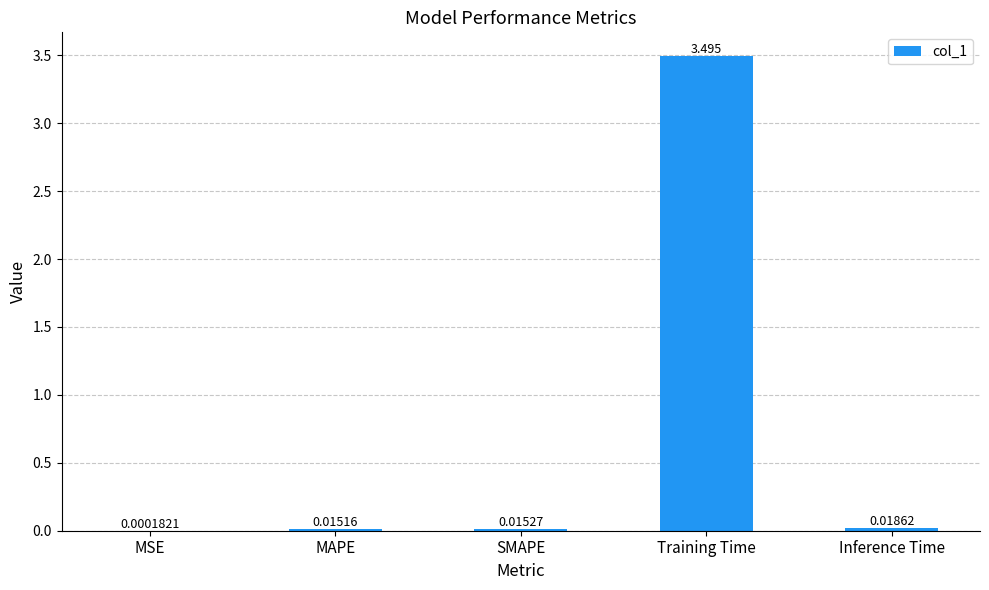

Which category has the highest value across all series?

Training Time